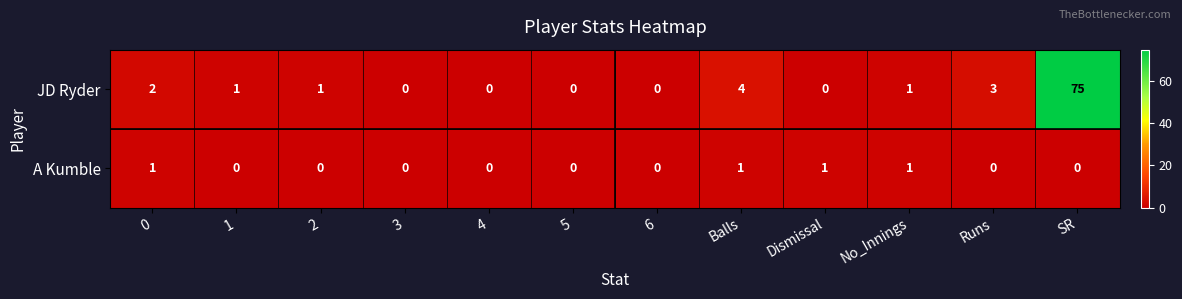

At which label is JD Ryder closest to 37?

Balls